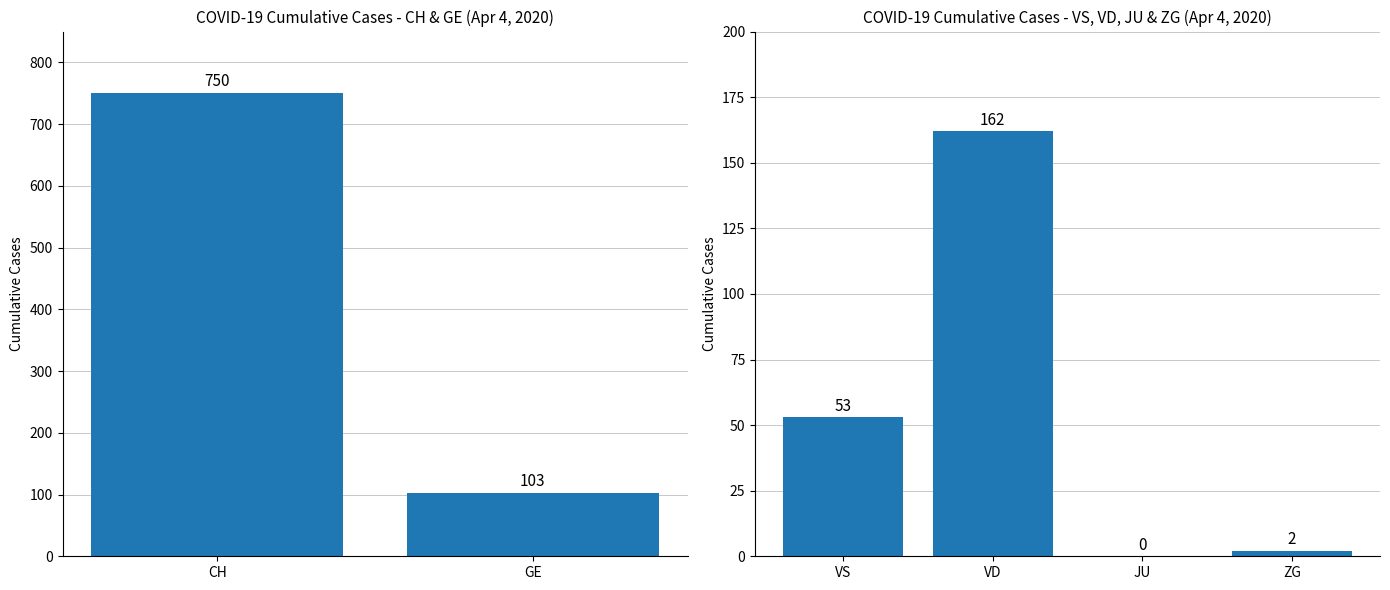

The chart shows a value of 96 at JU. True or false?

False